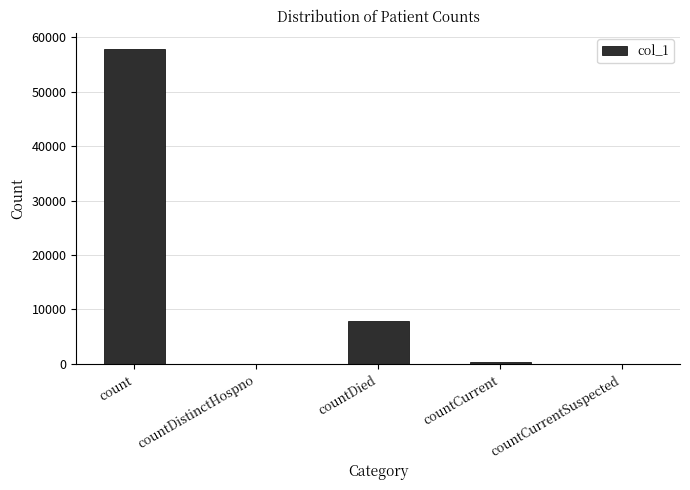

What is the maximum value shown in the chart?

57880